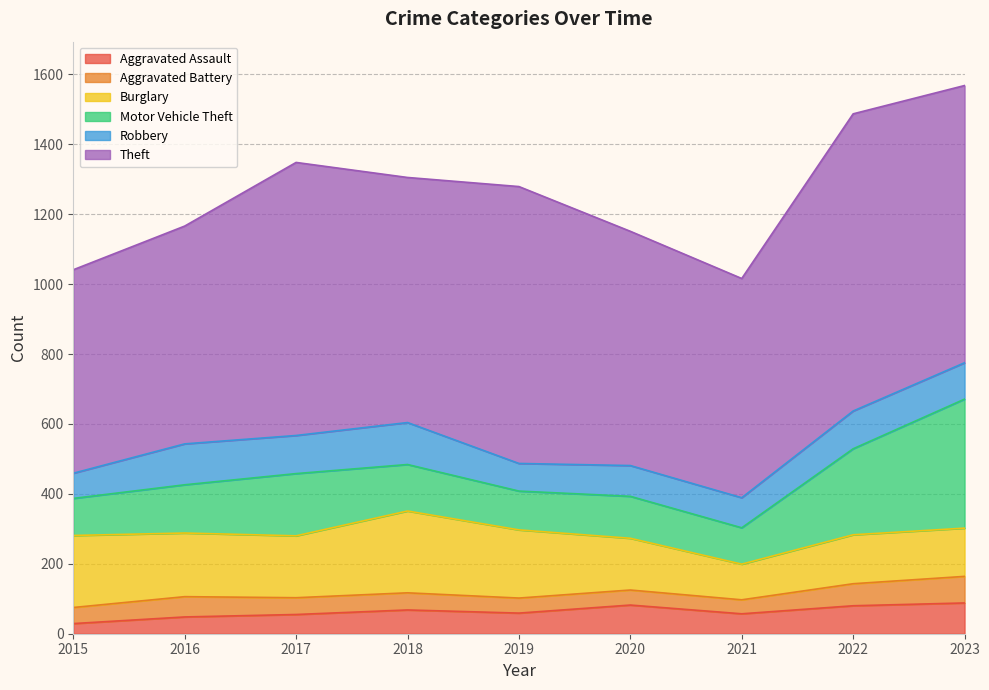

Rank the categories by Motor Vehicle Theft value from highest to lowest.

2023, 2022, 2017, 2016, 2018, 2020, 2019, 2015, 2021